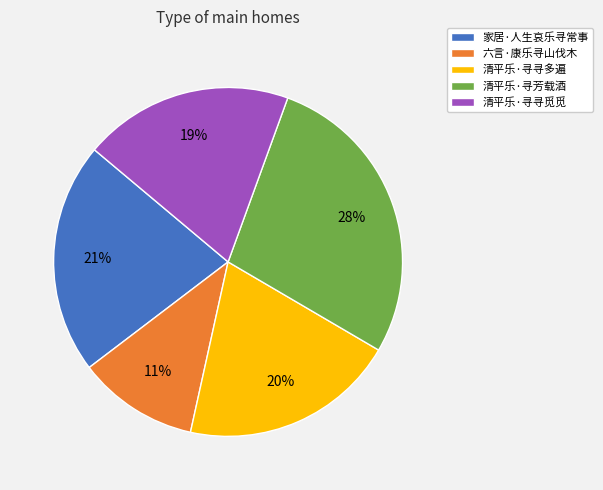

The 家居·人生哀乐寻常事 slice represents 21% of the pie. True or false?

True